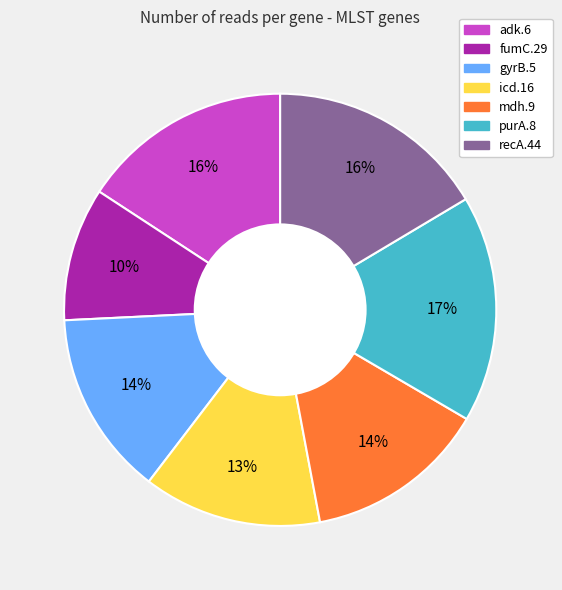

To the nearest percent, what portion does gyrB.5 represent?

14%